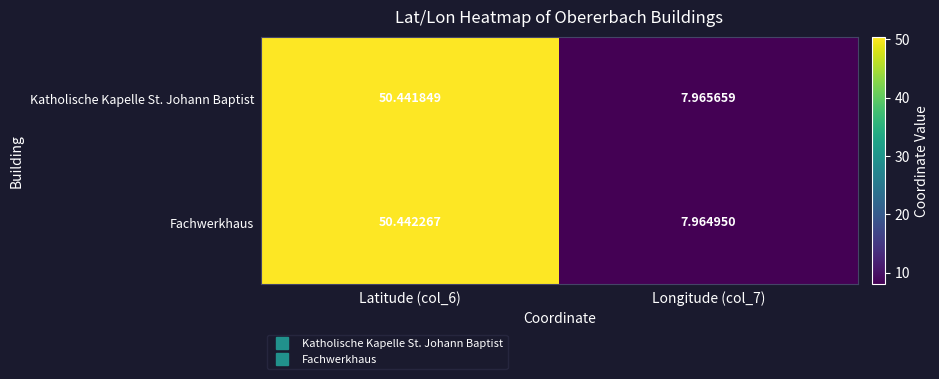

Rank the series at Latitude (col_6) from highest to lowest value.

Fachwerkhaus, Katholische Kapelle St. Johann Baptist